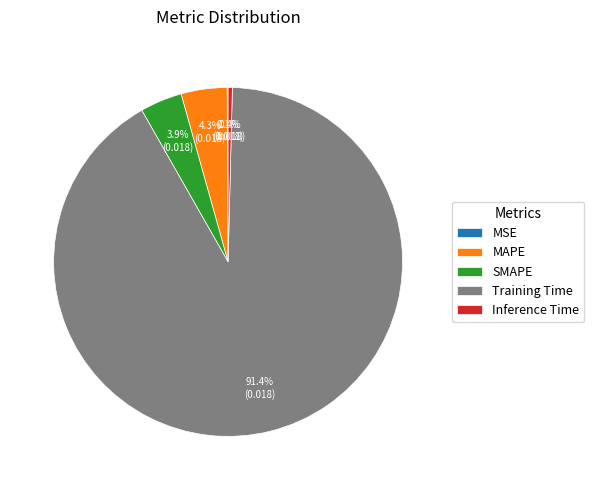

Is there any slice that represents more than half of the pie?

Yes